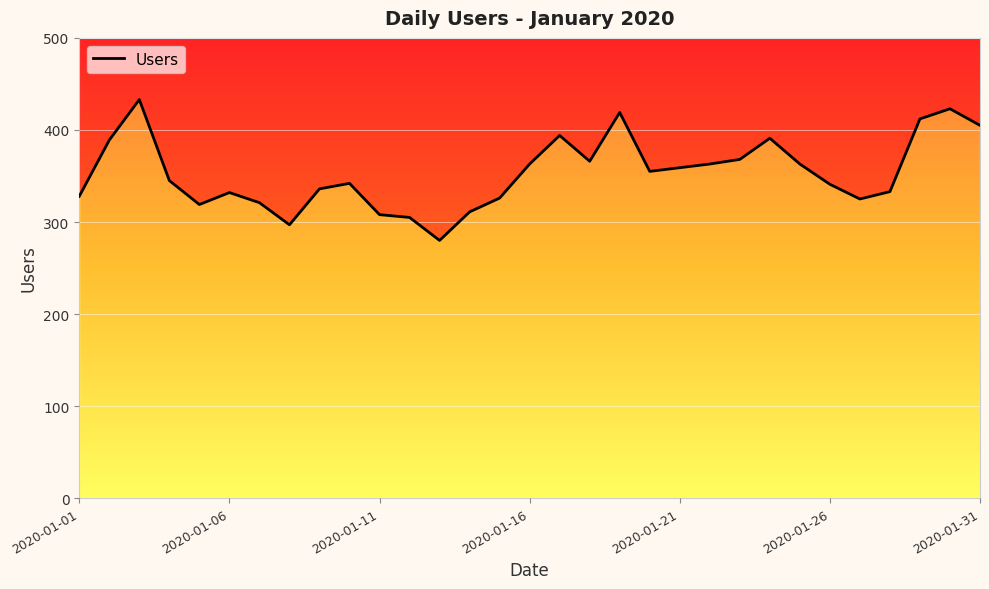

Rank the categories by value from highest to lowest.

2020-01-03, 2020-01-30, 2020-01-19, 2020-01-29, 2020-01-31, 2020-01-17, 2020-01-24, 2020-01-02, 2020-01-23, 2020-01-18, 2020-01-16, 2020-01-22, 2020-01-25, 2020-01-21, 2020-01-20, 2020-01-04, 2020-01-10, 2020-01-26, 2020-01-09, 2020-01-28, 2020-01-06, 2020-01-01, 2020-01-15, 2020-01-27, 2020-01-07, 2020-01-05, 2020-01-14, 2020-01-11, 2020-01-12, 2020-01-08, 2020-01-13